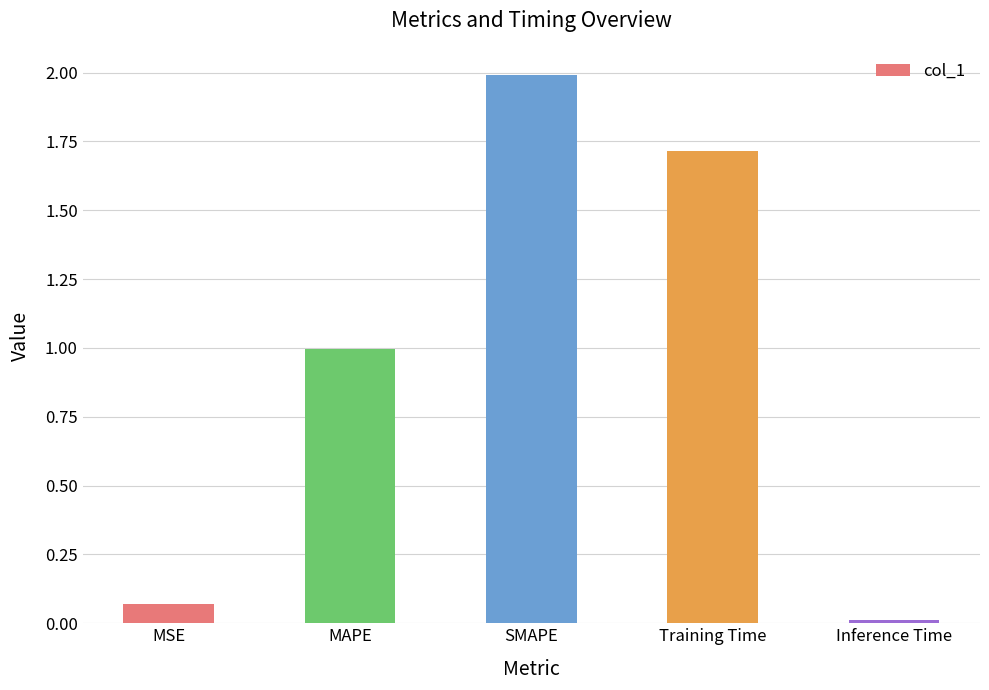

How many categories are shown in the chart?

5